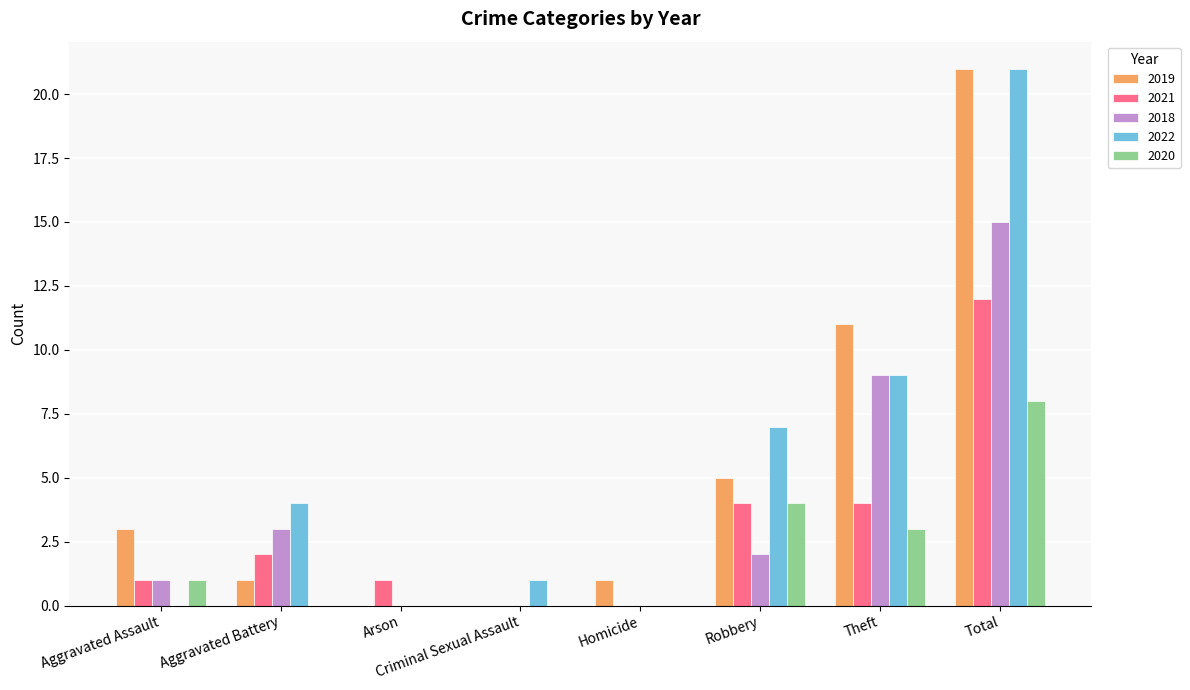

Which category has the highest value in the 2018 series?

Total